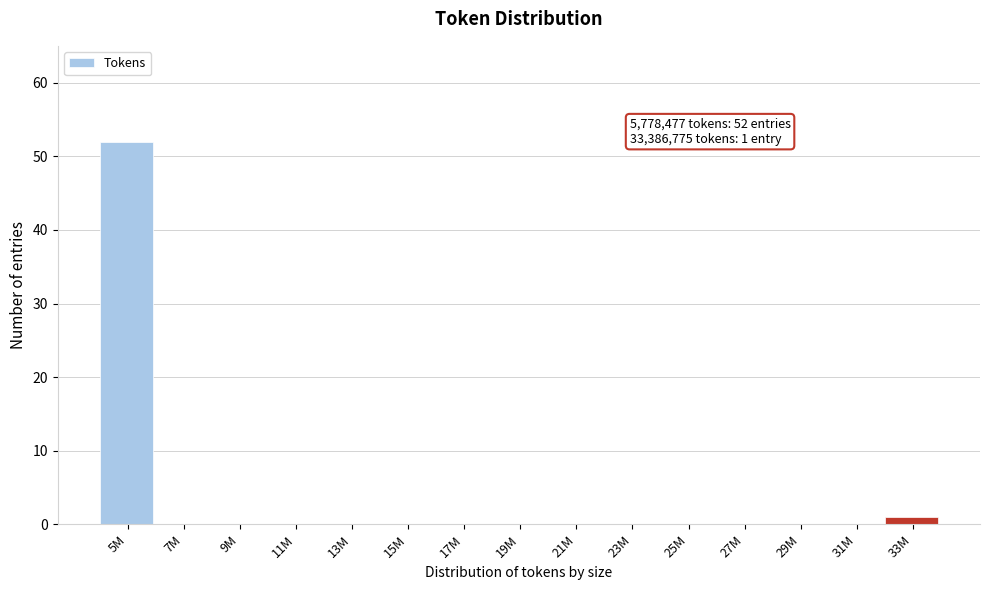

Reading left to right, list all the values displayed in this chart.

5M=52	7M=0	9M=0	11M=0	13M=0	15M=0	17M=0	19M=0	21M=0	23M=0	25M=0	27M=0	29M=0	31M=0	33M=1